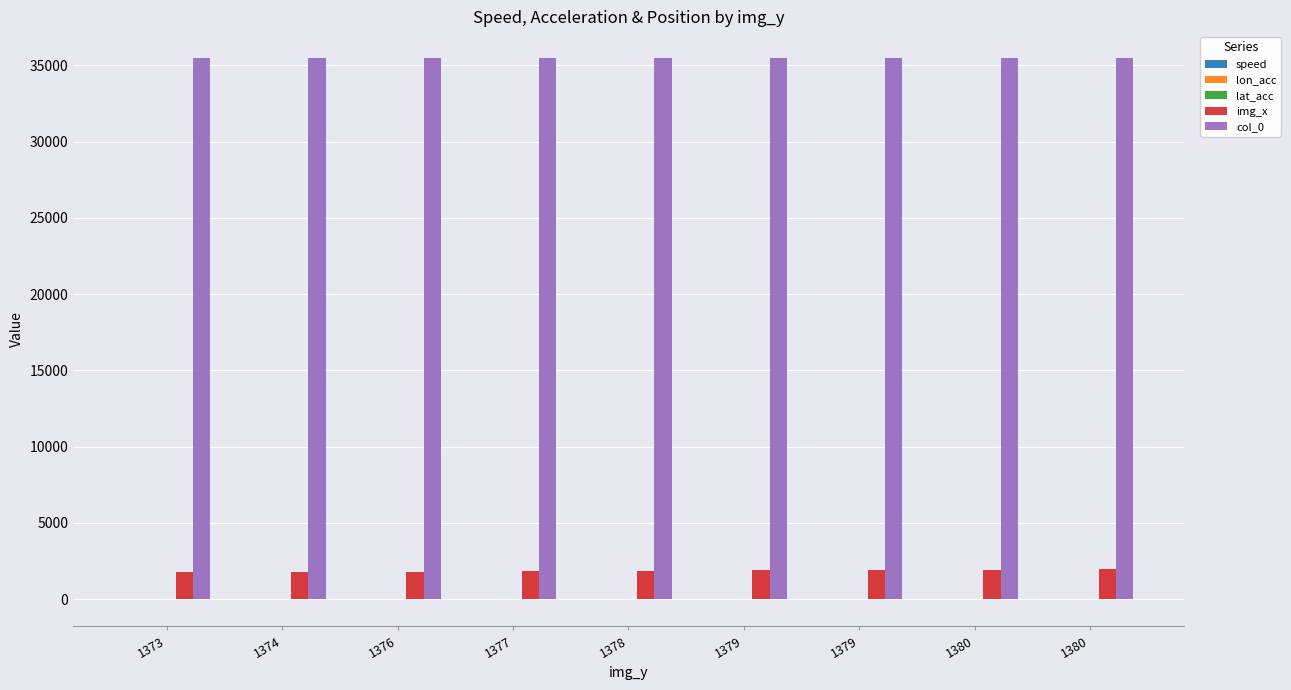

Count the number of data series in this chart.

5